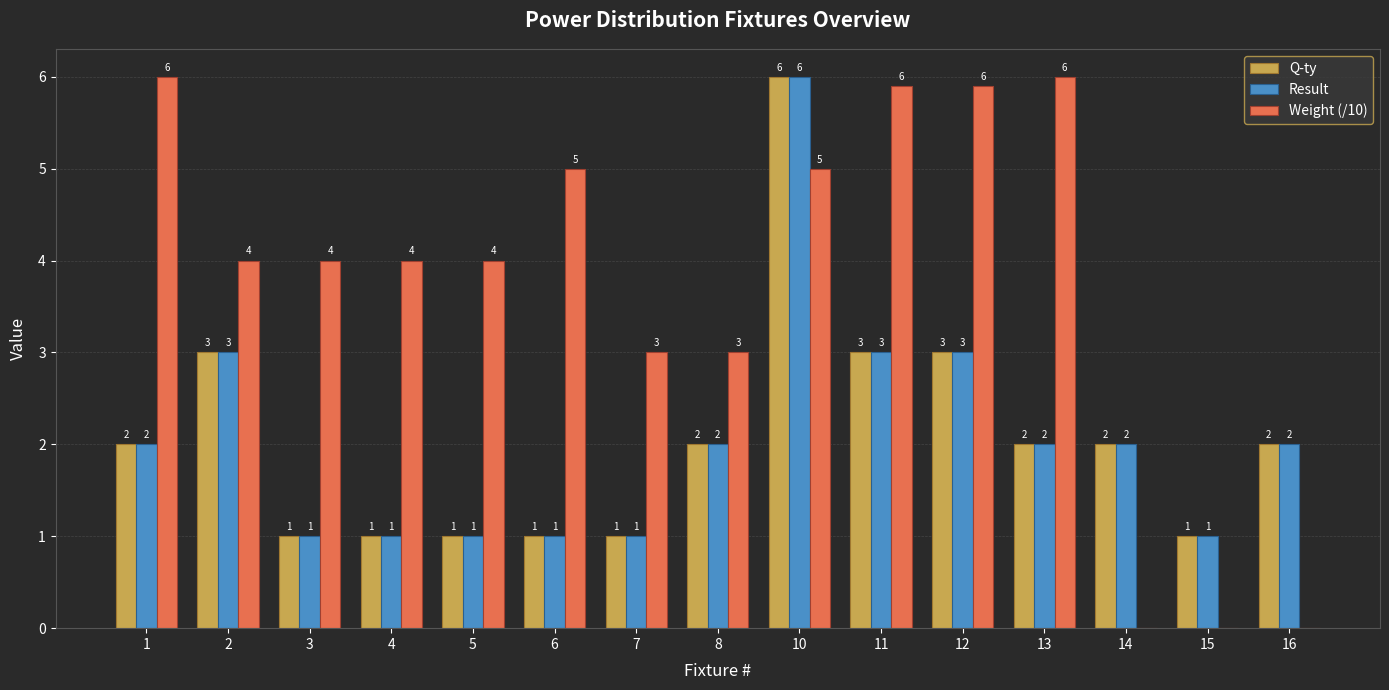

Between 8 and 13, which series saw the biggest shift?

Weight (/10)